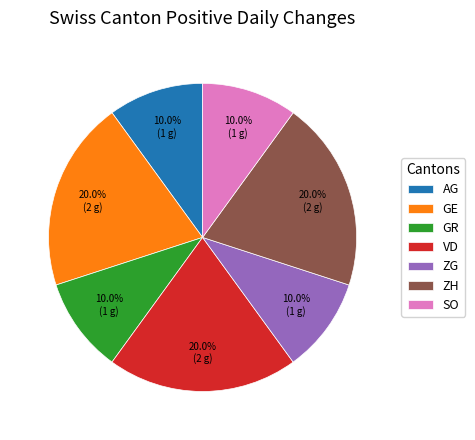

How many segments does this pie chart have?

7